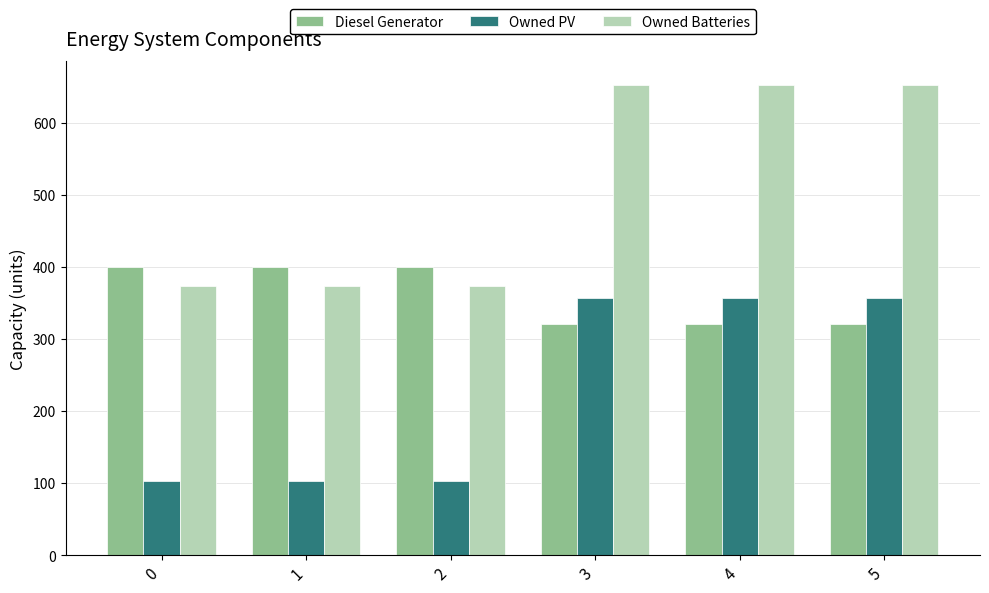

The Diesel Generator series shows 400 at 0. True or false?

True